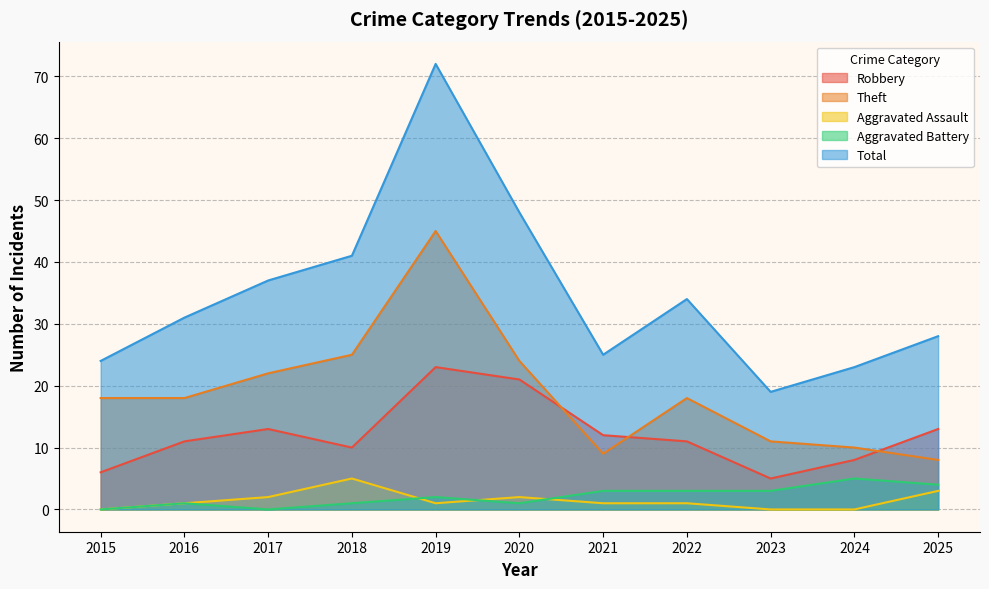

Where is Theft nearest to the value 26?

2018